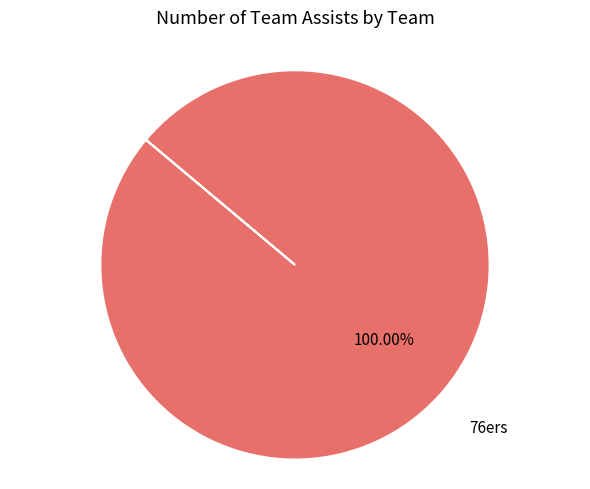

Does any single category account for the majority?

Yes